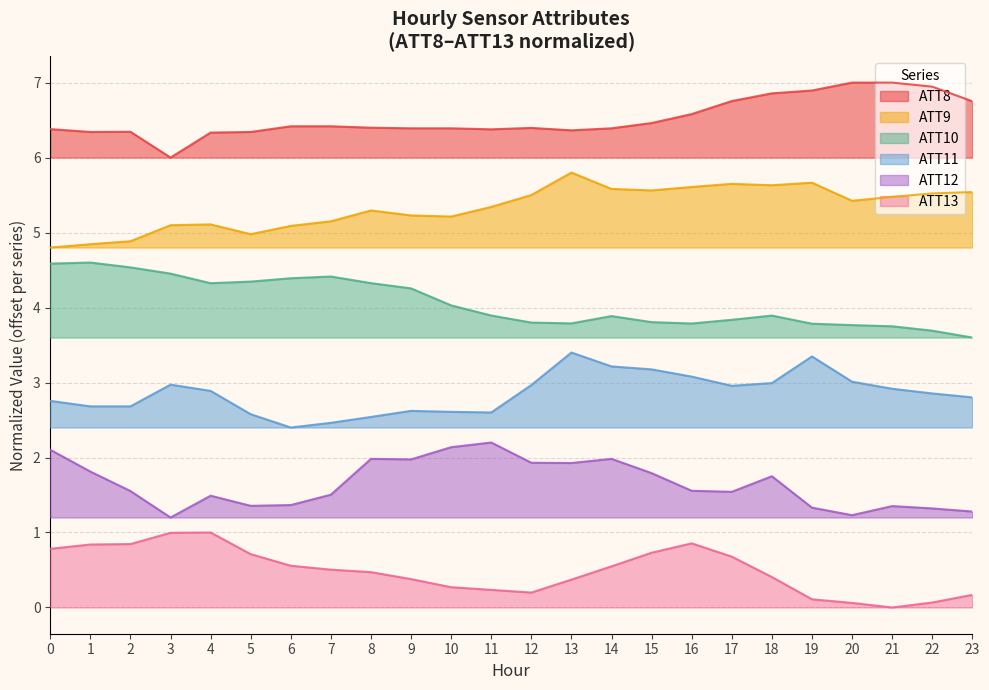

Reading left to right, transcribe all the data shown in this chart.

ATT8: 0=6.4	1=6.3	2=6.3	3=6.0	4=6.3	5=6.3	6=6.4	7=6.4	8=6.4	9=6.4	10=6.4	11=6.4	12=6.4	13=6.4	14=6.4	15=6.5	16=6.6	17=6.8	18=6.9	19=6.9	20=7.0	21=7.0	22=6.9	23=6.8
ATT9: 0=4.8	1=4.8	2=4.9	3=5.1	4=5.1	5=5.0	6=5.1	7=5.2	8=5.3	9=5.2	10=5.2	11=5.3	12=5.5	13=5.8	14=5.6	15=5.6	16=5.6	17=5.6	18=5.6	19=5.7	20=5.4	21=5.5	22=5.5	23=5.5
ATT10: 0=4.6	1=4.6	2=4.5	3=4.5	4=4.3	5=4.3	6=4.4	7=4.4	8=4.3	9=4.3	10=4.0	11=3.9	12=3.8	13=3.8	14=3.9	15=3.8	16=3.8	17=3.8	18=3.9	19=3.8	20=3.8	21=3.8	22=3.7	23=3.6
ATT11: 0=2.8	1=2.7	2=2.7	3=3.0	4=2.9	5=2.6	6=2.4	7=2.5	8=2.5	9=2.6	10=2.6	11=2.6	12=3.0	13=3.4	14=3.2	15=3.2	16=3.1	17=3.0	18=3.0	19=3.3	20=3.0	21=2.9	22=2.9	23=2.8
ATT12: 0=2.1	1=1.8	2=1.6	3=1.2	4=1.5	5=1.4	6=1.4	7=1.5	8=2.0	9=2.0	10=2.1	11=2.2	12=1.9	13=1.9	14=2.0	15=1.8	16=1.6	17=1.5	18=1.8	19=1.3	20=1.2	21=1.4	22=1.3	23=1.3
ATT13: 0=0.8	1=0.8	2=0.8	3=1.0	4=1.0	5=0.7	6=0.6	7=0.5	8=0.5	9=0.4	10=0.3	11=0.2	12=0.2	13=0.4	14=0.5	15=0.7	16=0.9	17=0.7	18=0.4	19=0.1	20=0.1	21=0.0	22=0.1	23=0.2